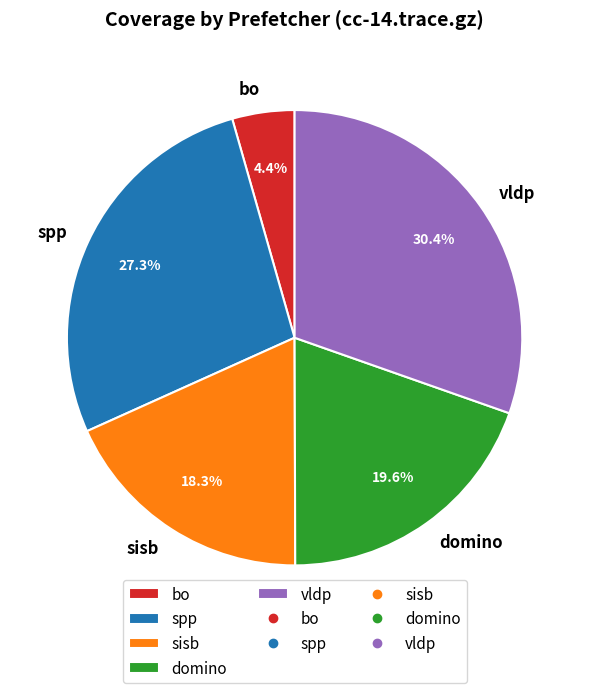

Is it true that bo is 4% of the pie?

True